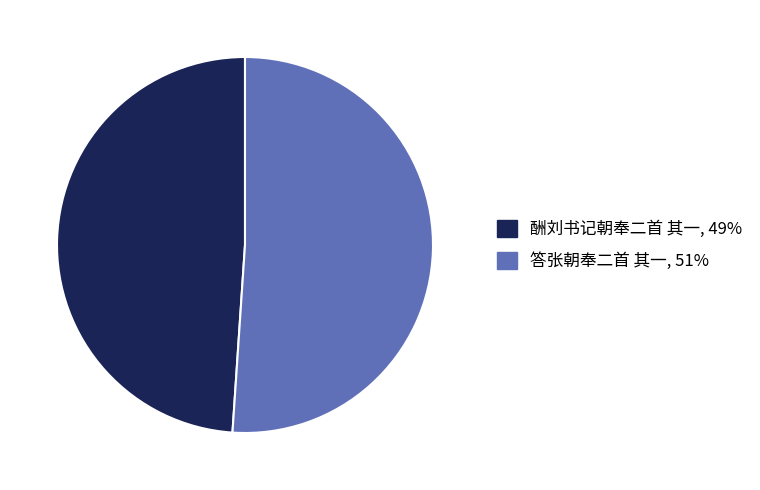

True or false: 酬刘书记朝奉二首 其一 accounts for 49% of the total.

True